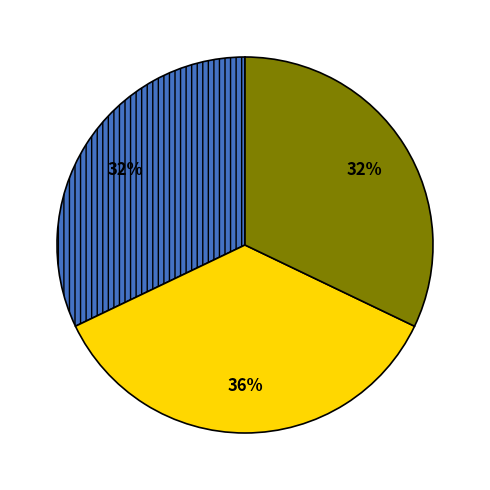

Is there a majority slice in this chart?

No